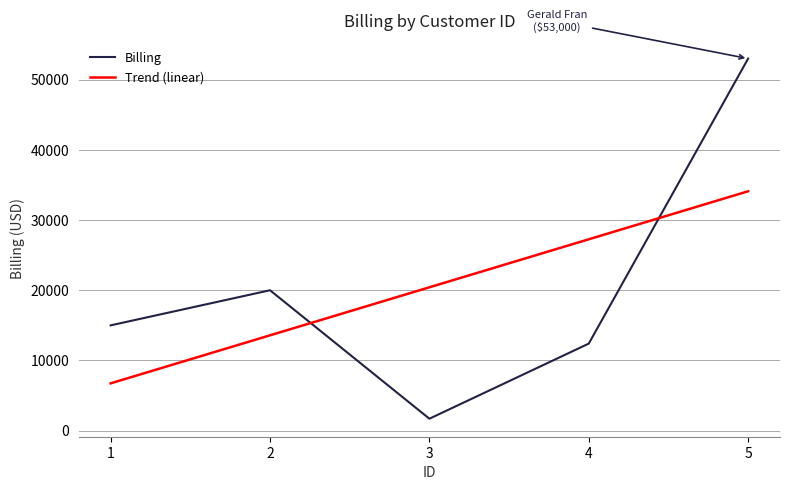

Which series has the widest spread of values?

Billing